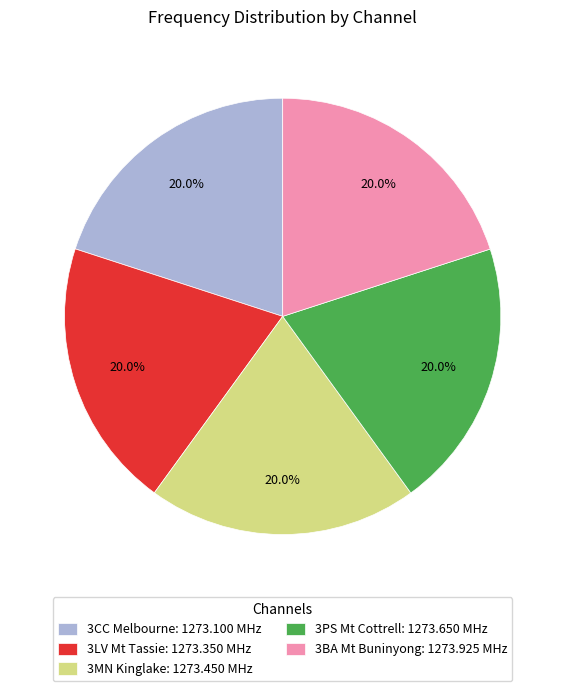

Count the number of slices in the pie.

5